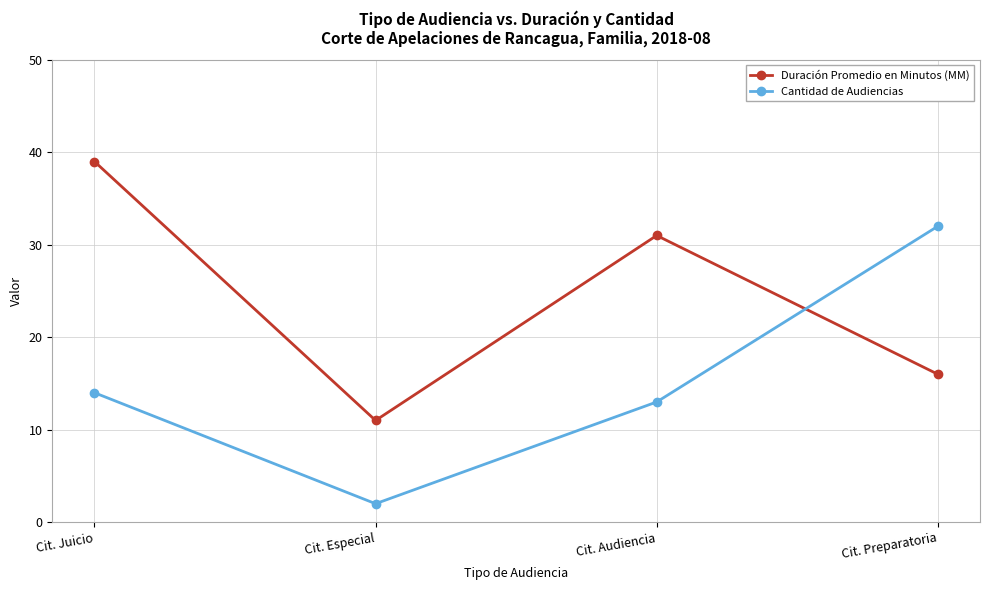

At how many categories does at least one series exceed 28?

3